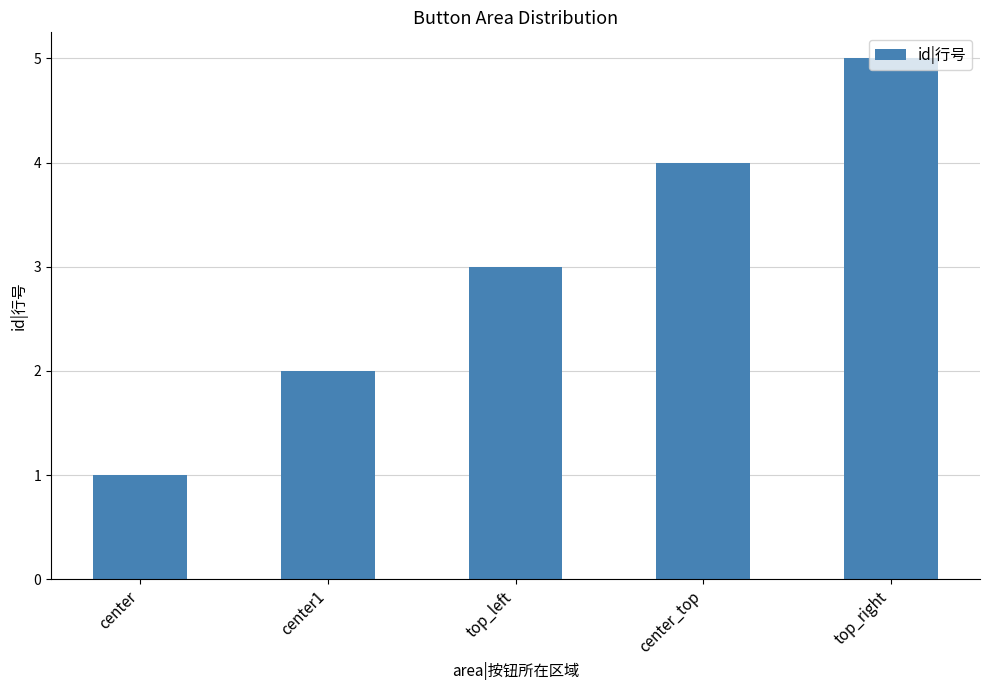

Which category has the highest value across all series?

top_right